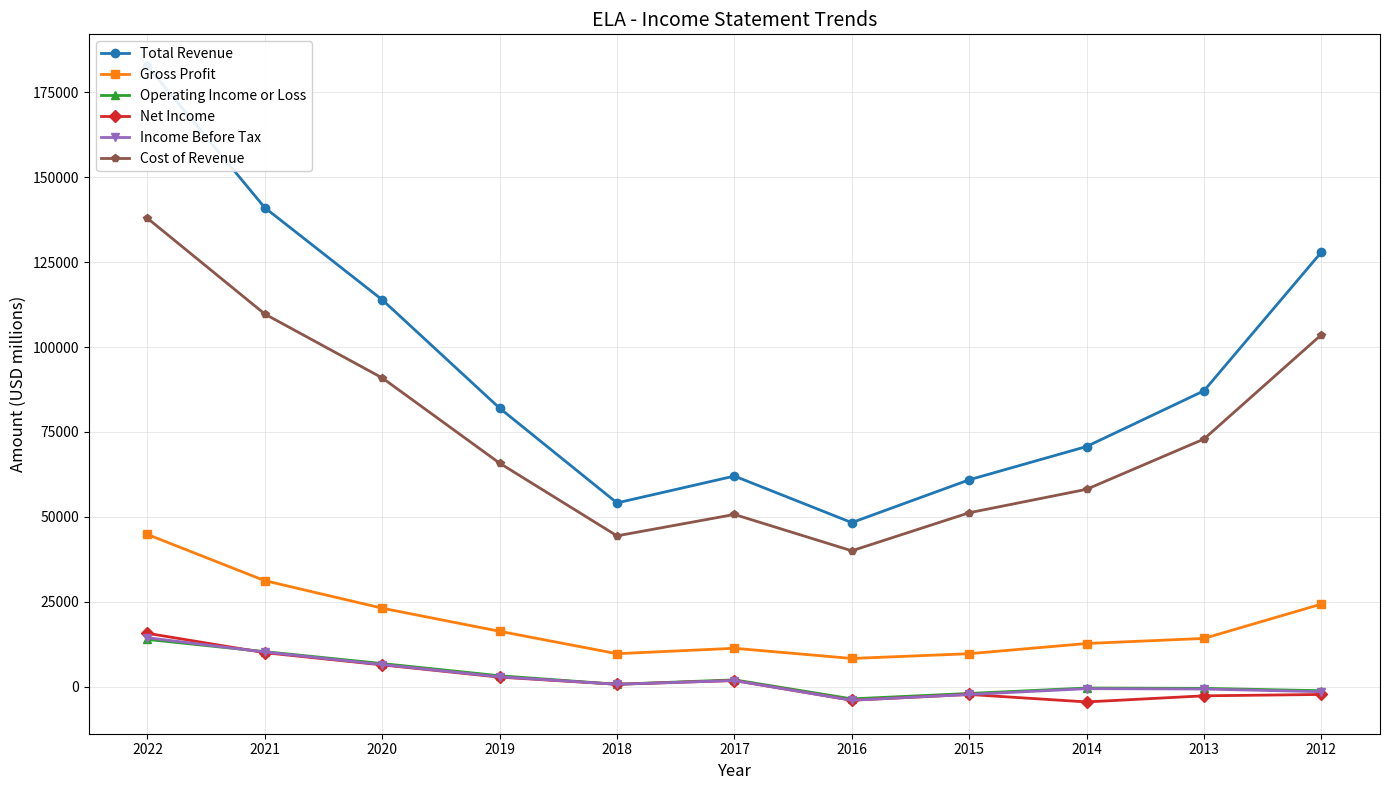

How many positive values does the Net Income series have?

6